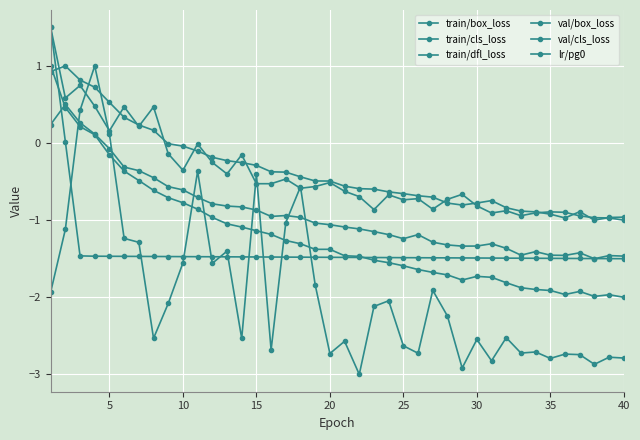

At which category does train/cls_loss reach its first local peak?

20